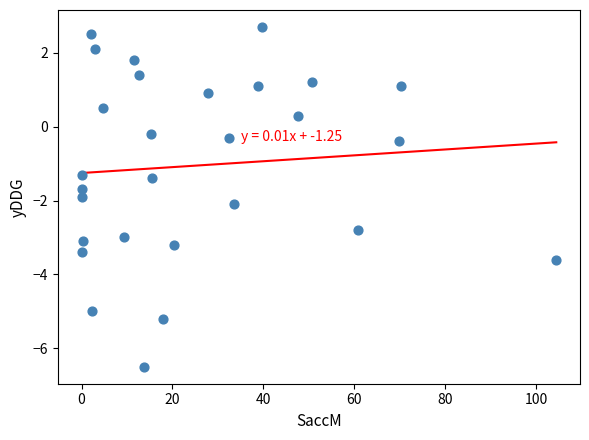

What is the range of X values (max minus min)?

104.4